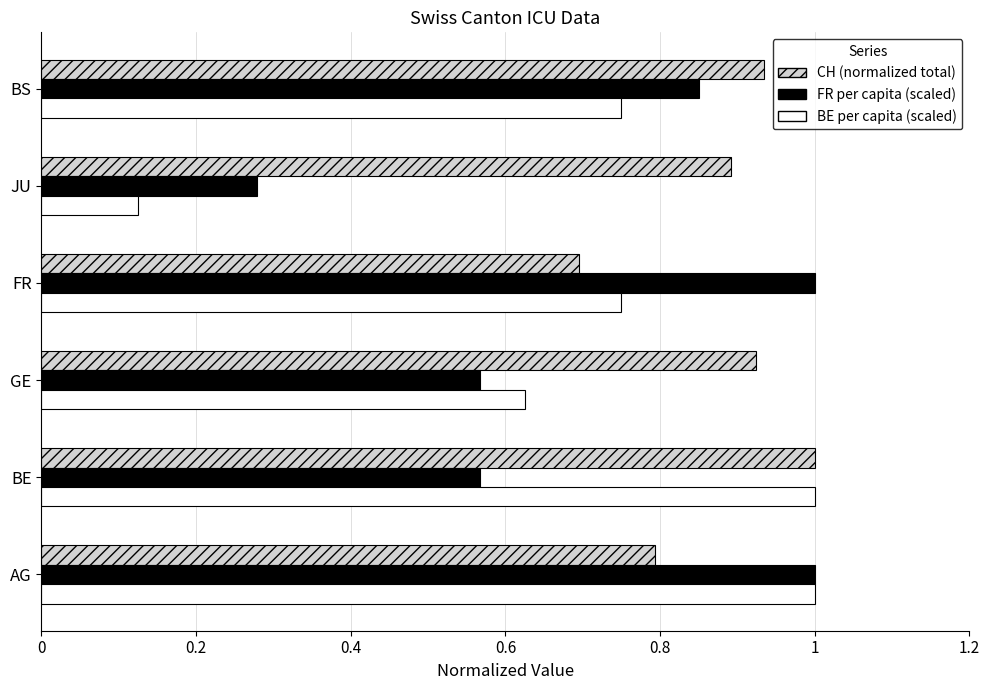

What is the spread (max minus min) of values at JU?

0.8